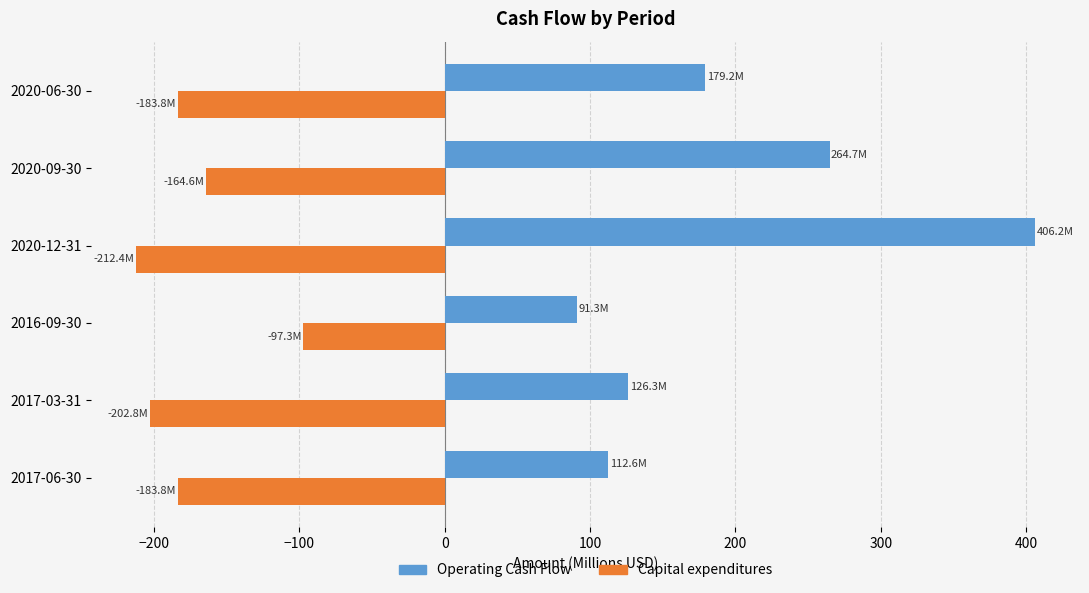

What is the greatest value displayed?

406.2